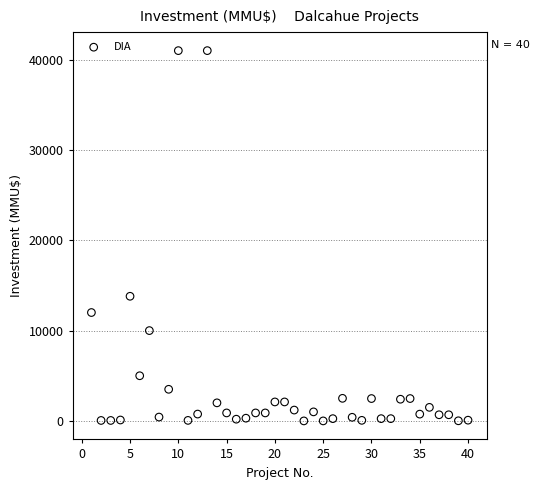

What is the range of Y values (max minus min)?

41000